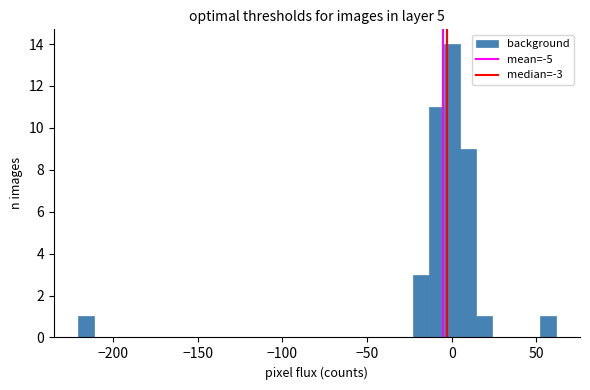

Read against the x-axis, roughly where is the centre of the tallest bar?

0